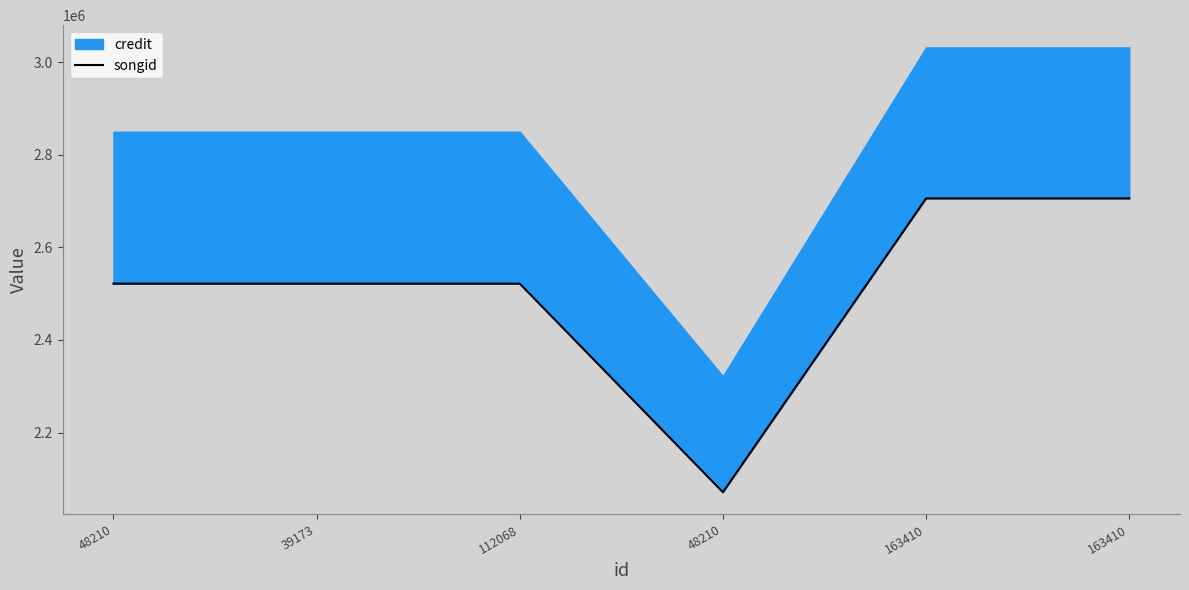

At which label does the data first exceed 2521659?

163410